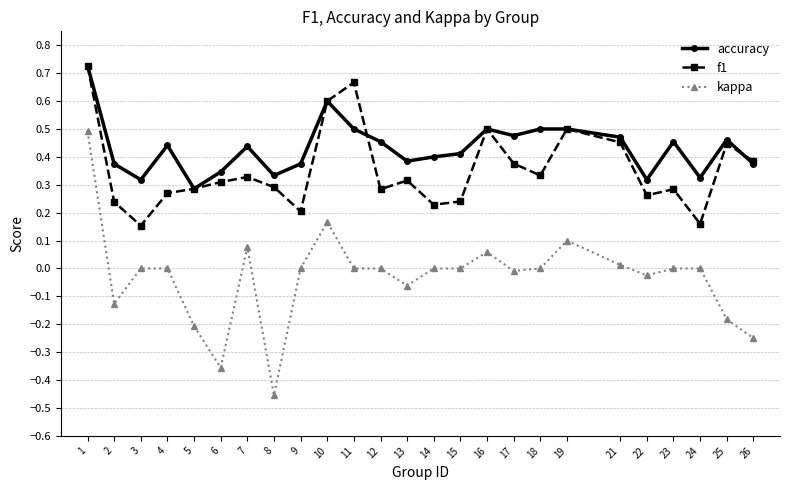

Which series has the largest range (max minus min)?

kappa